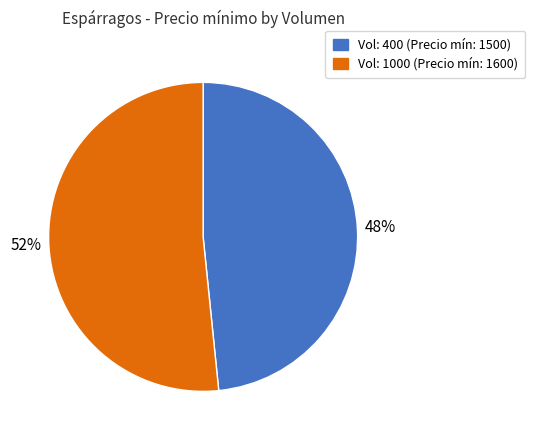

Rank the categories by value from highest to lowest.

Vol: 1000 (Precio mín: 1600), Vol: 400 (Precio mín: 1500)